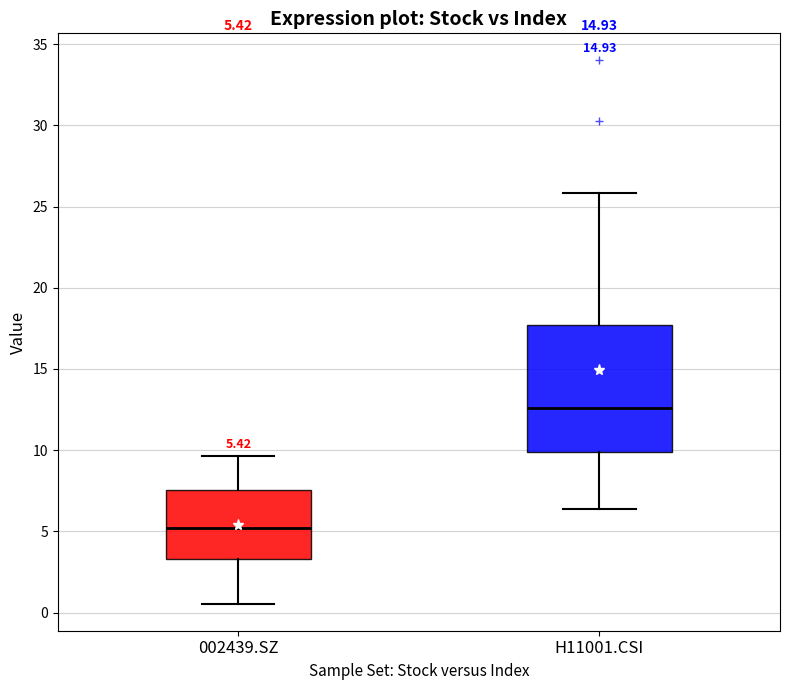

Comparing the boxes themselves (not the whiskers), which one is the tallest?

H11001.CSI